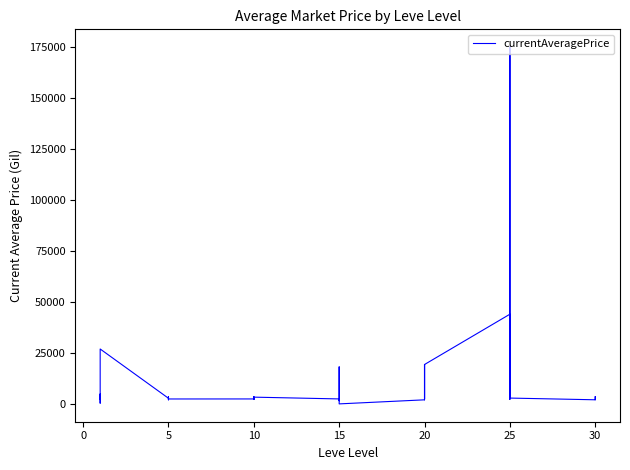

What is the label of the 30th point from the right?

5